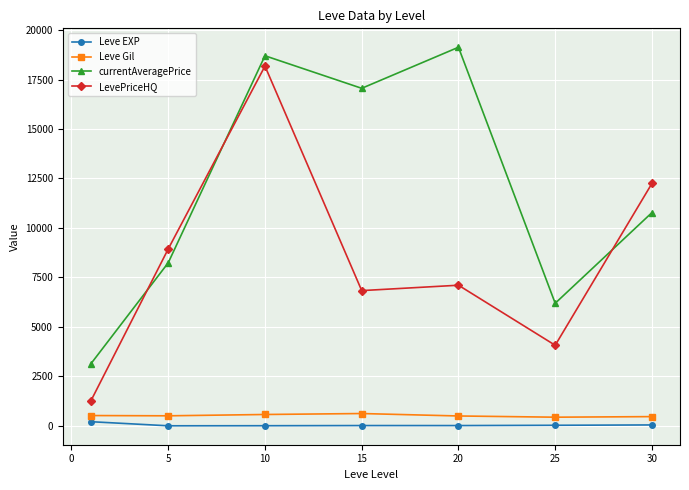

What is the value of the currentAveragePrice point at the 3rd from the left?

18700.3